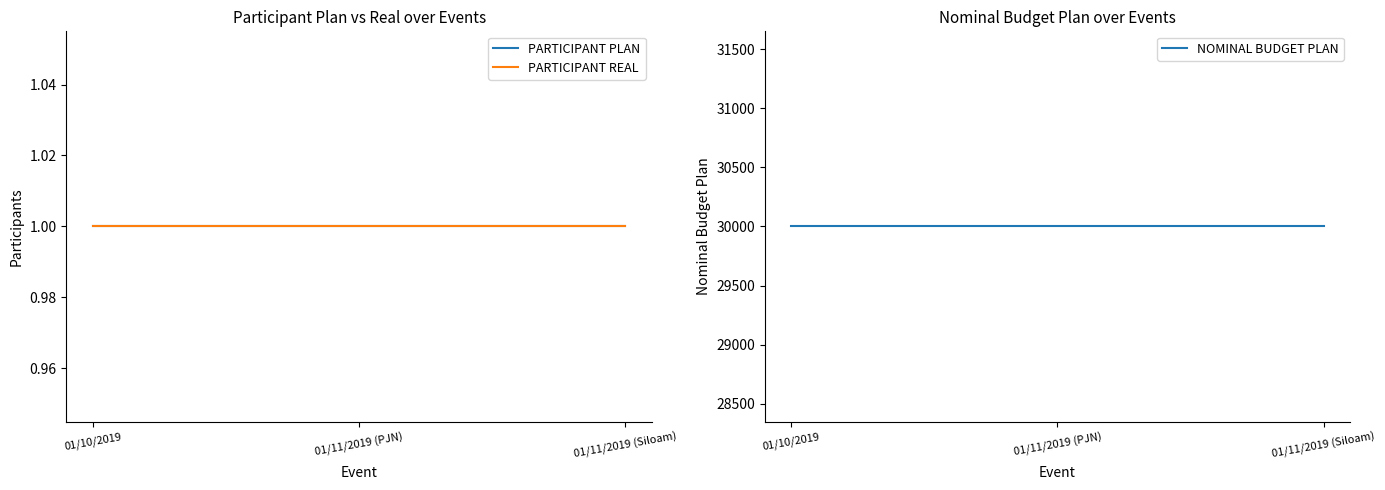

Is the value of NOMINAL BUDGET PLAN at 01/11/2019 (PJN) greater than the value of PARTICIPANT PLAN at 01/11/2019 (Siloam)?

Yes